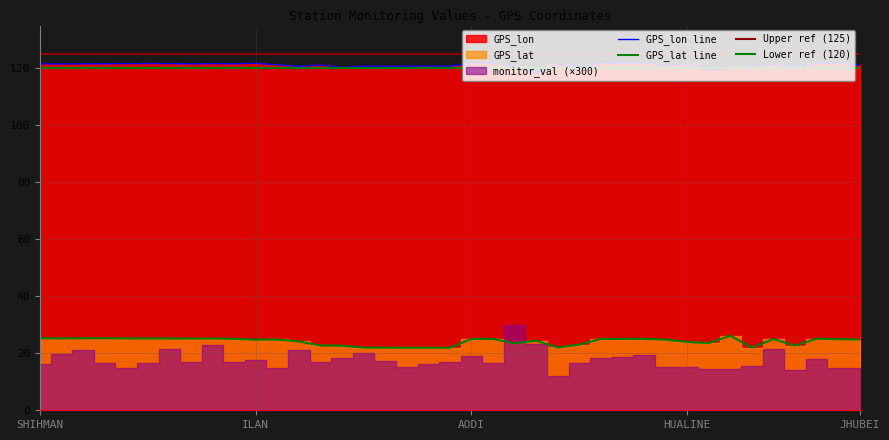

At which category is the sum across all series the highest?

AODI